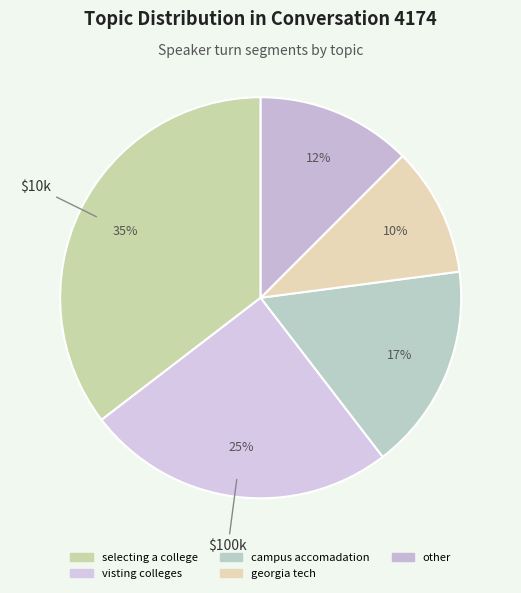

To the nearest percent, what percentage of the pie is visting colleges?

25%